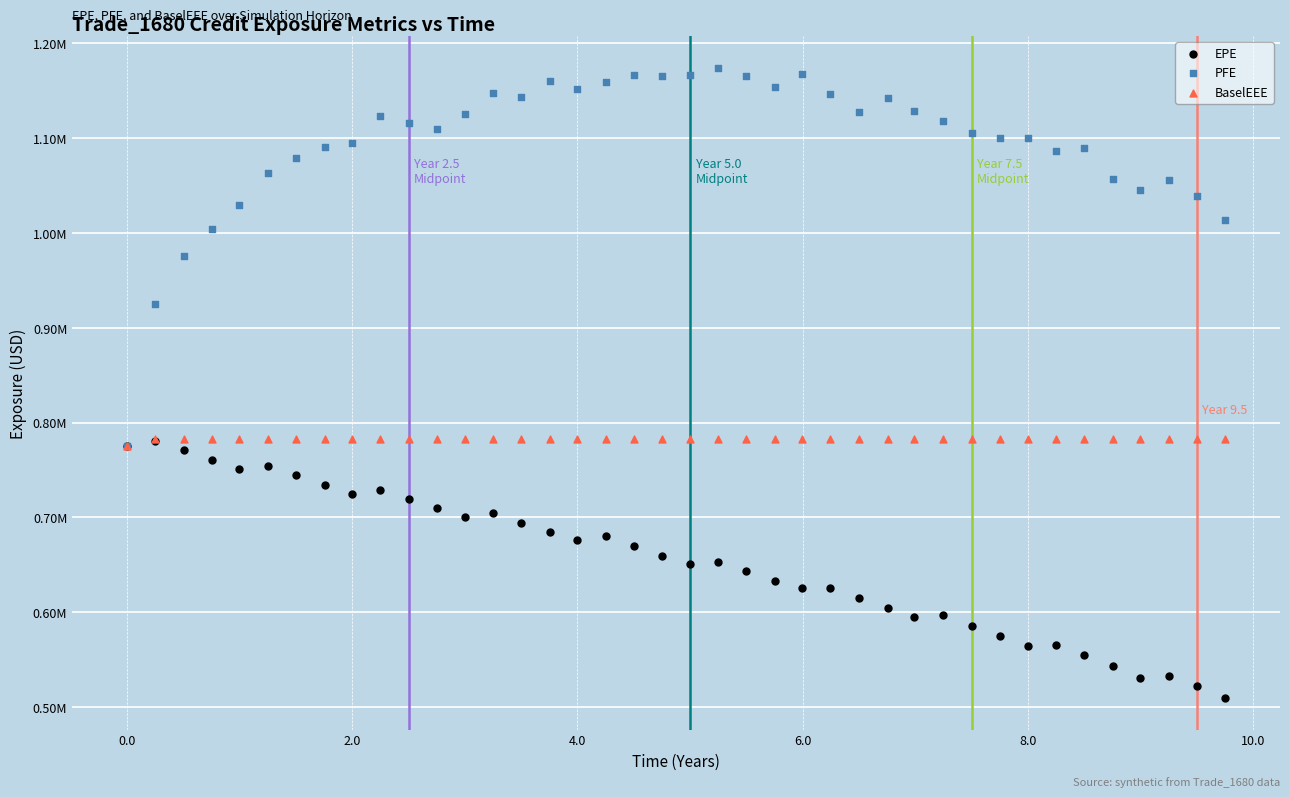

Which series reaches the maximum Y coordinate?

PFE